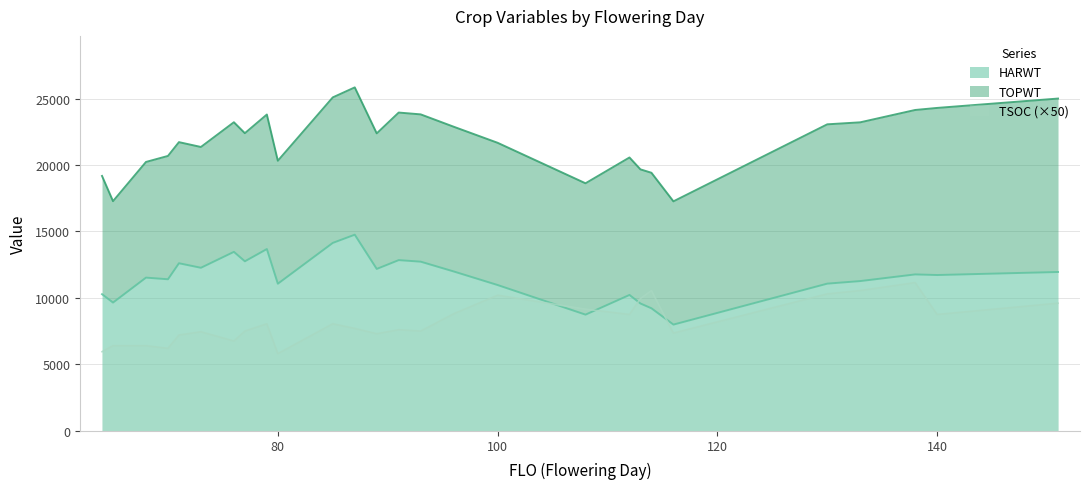

What is the difference between the TSOC values at 133 and 116?

3200